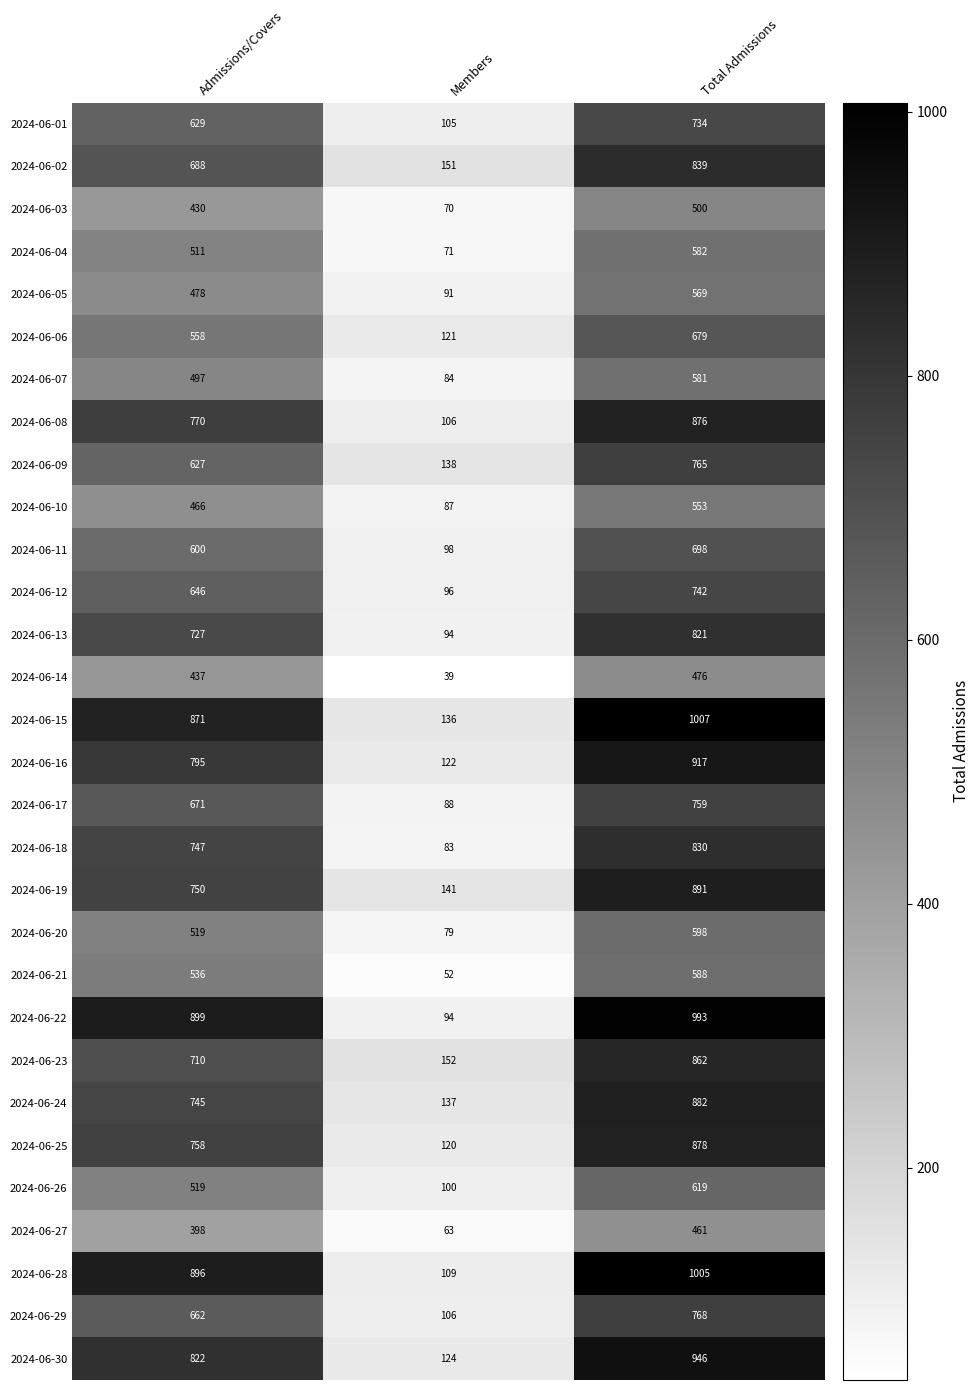

How many categories are shown in the chart?

3